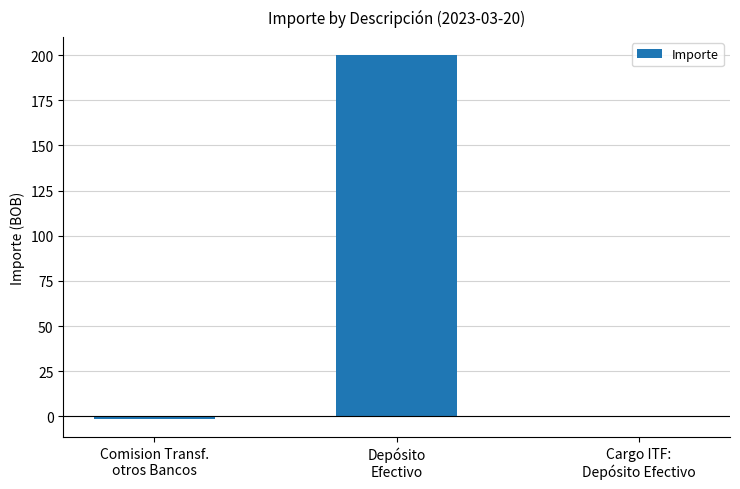

What is the approximate value at Comision Transf.
otros Bancos?

-1.5